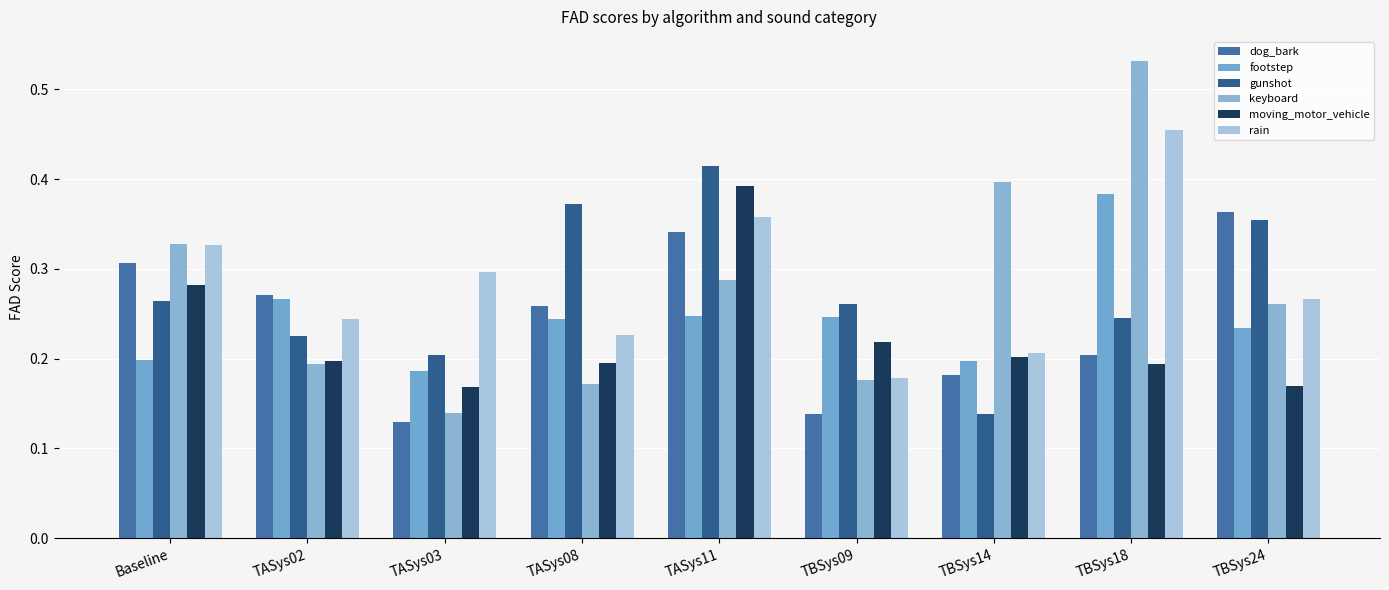

At which label is dog_bark closest to 0?

TASys03